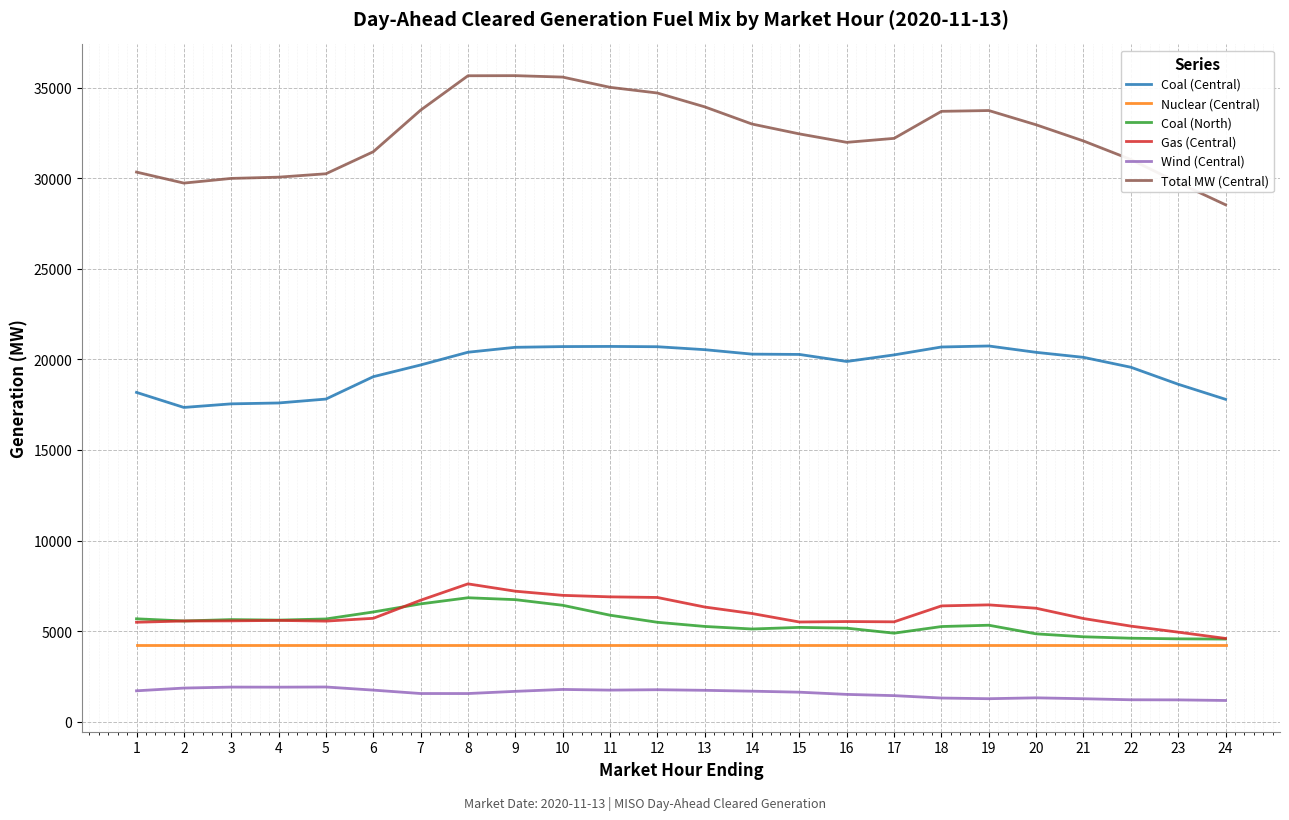

True or false: Wind (Central) and Coal (Central) cross at least once.

False